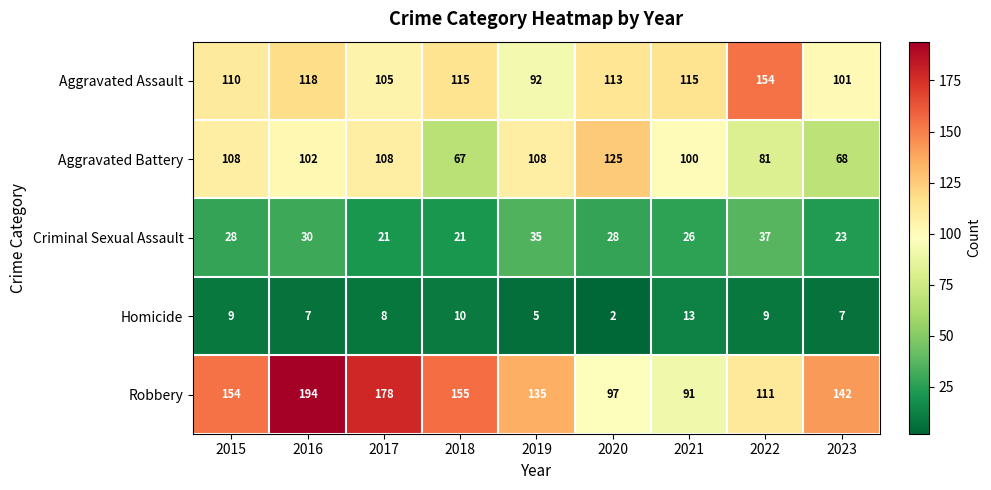

What is the maximum value shown in the chart?

194